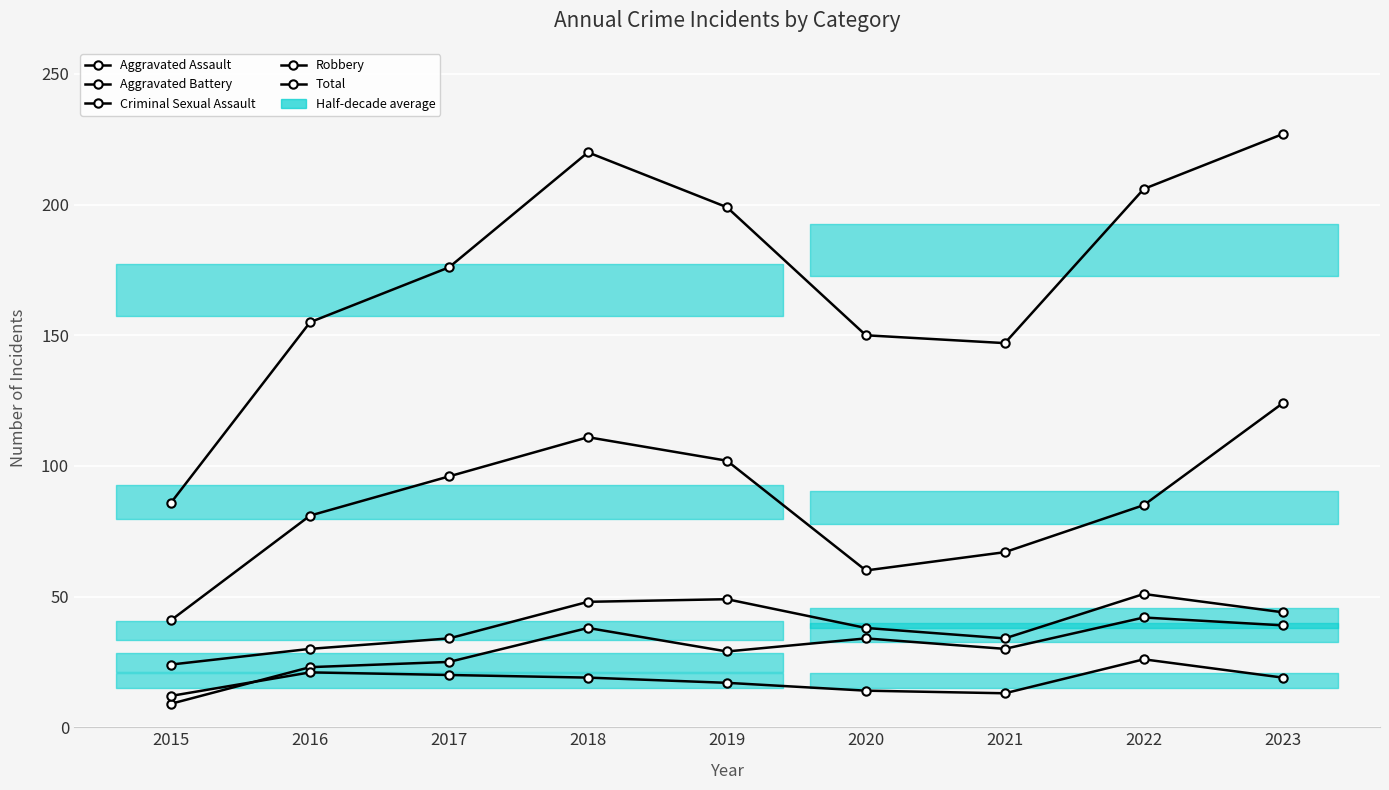

What is the sum of all Aggravated Battery values?

352